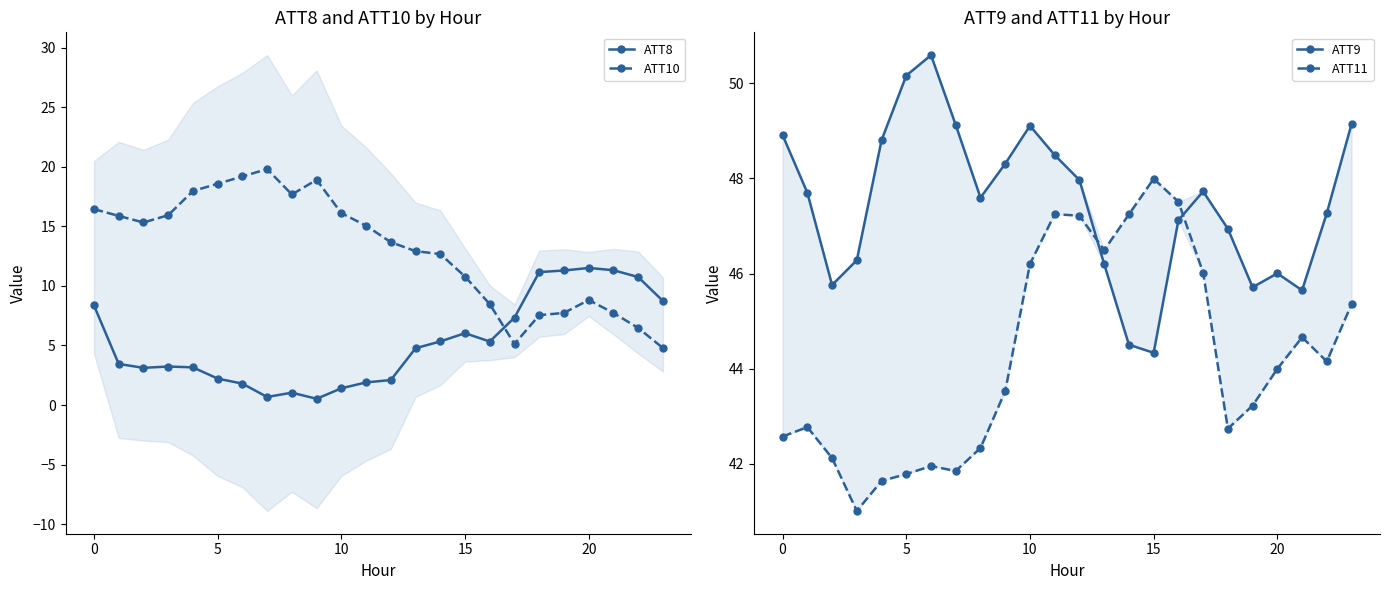

What is the spread (max minus min) of values at 18?

39.4